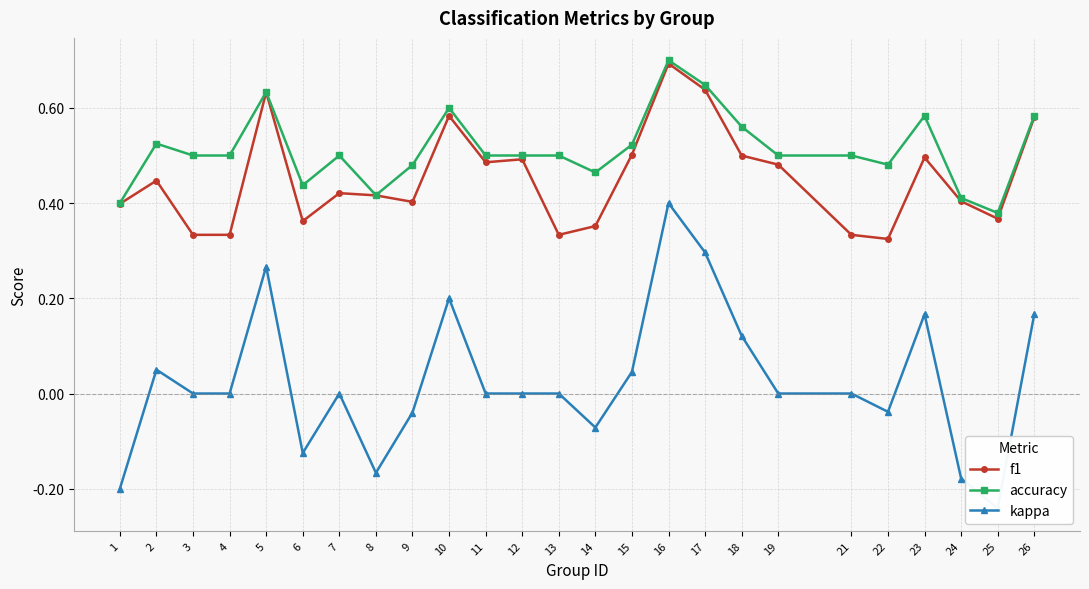

Reading left to right, transcribe all the data shown in this chart.

f1: 1=0.4	2=0.4	3=0.3	4=0.3	5=0.6	6=0.4	7=0.4	8=0.4	9=0.4	10=0.6	11=0.5	12=0.5	13=0.3	14=0.4	15=0.5	16=0.7	17=0.6	18=0.5	19=0.5	21=0.3	22=0.3	23=0.5	24=0.4	25=0.4	26=0.6
accuracy: 1=0.4	2=0.5	3=0.5	4=0.5	5=0.6	6=0.4	7=0.5	8=0.4	9=0.5	10=0.6	11=0.5	12=0.5	13=0.5	14=0.5	15=0.5	16=0.7	17=0.6	18=0.6	19=0.5	21=0.5	22=0.5	23=0.6	24=0.4	25=0.4	26=0.6
kappa: 1=-0.2	2=0.1	3=0.0	4=0.0	5=0.3	6=-0.1	7=0.0	8=-0.2	9=-0.0	10=0.2	11=0.0	12=0.0	13=0.0	14=-0.1	15=0.0	16=0.4	17=0.3	18=0.1	19=0.0	21=0.0	22=-0.0	23=0.2	24=-0.2	25=-0.2	26=0.2